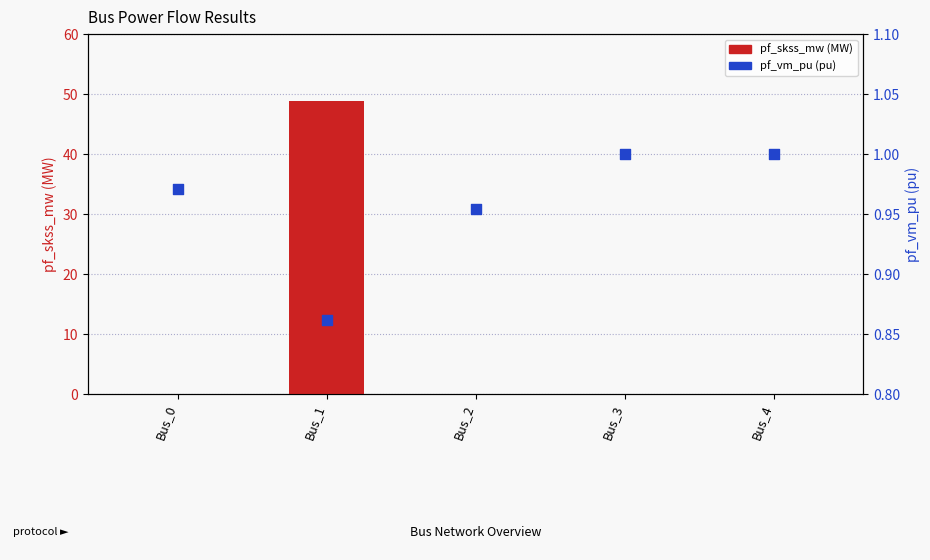

Which series reaches the minimum Y coordinate?

pf_skss_mw